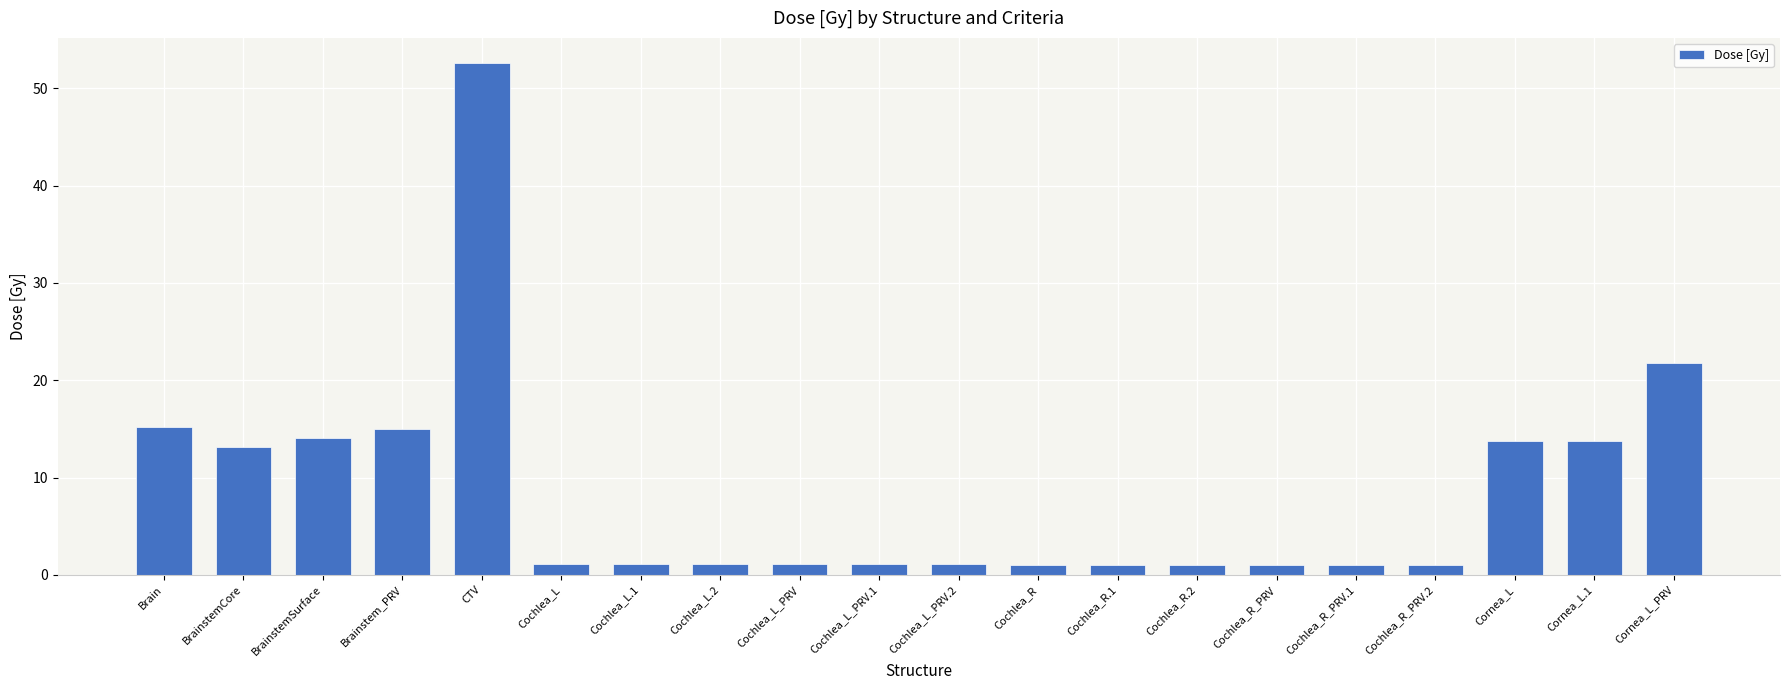

What is the difference between the second highest and second lowest values?

20.8